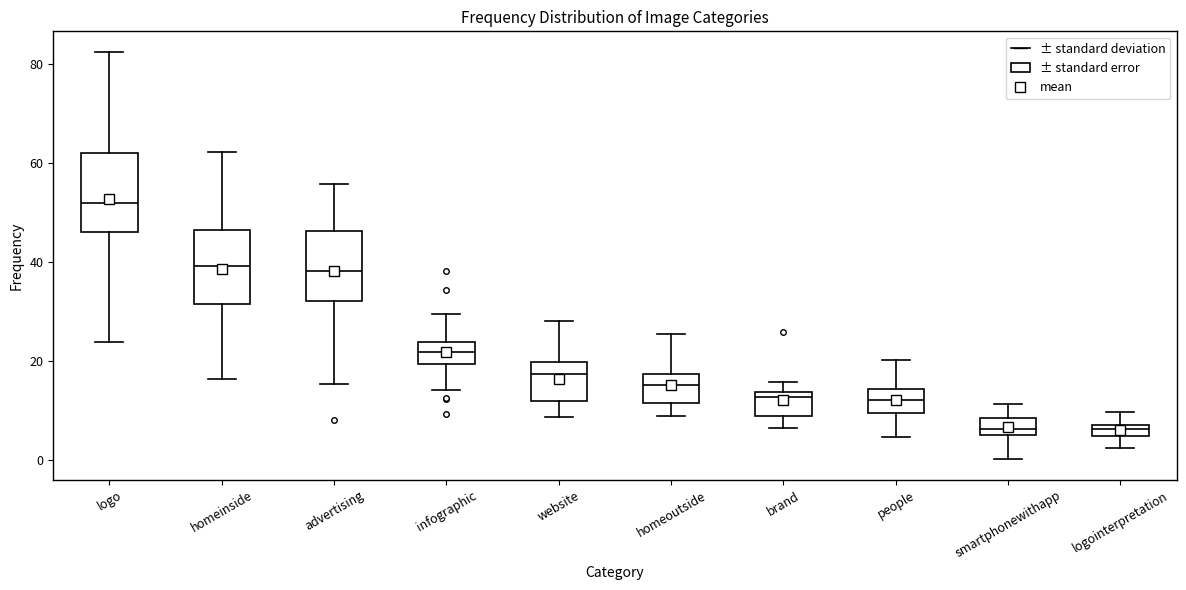

Which box's median line is the highest?

logo